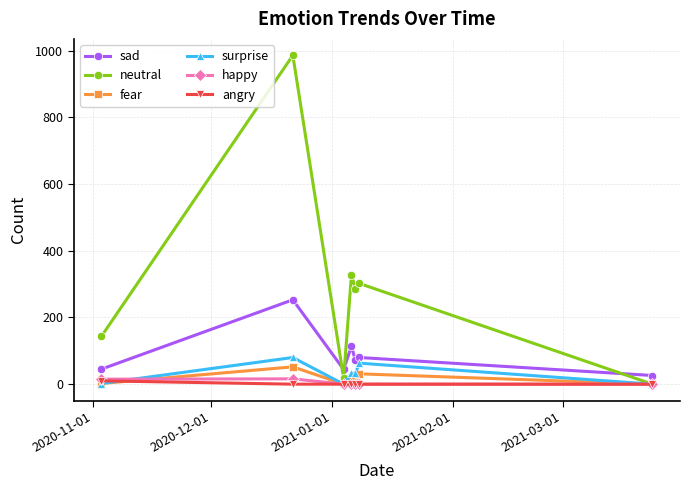

What is the greatest value displayed?

986